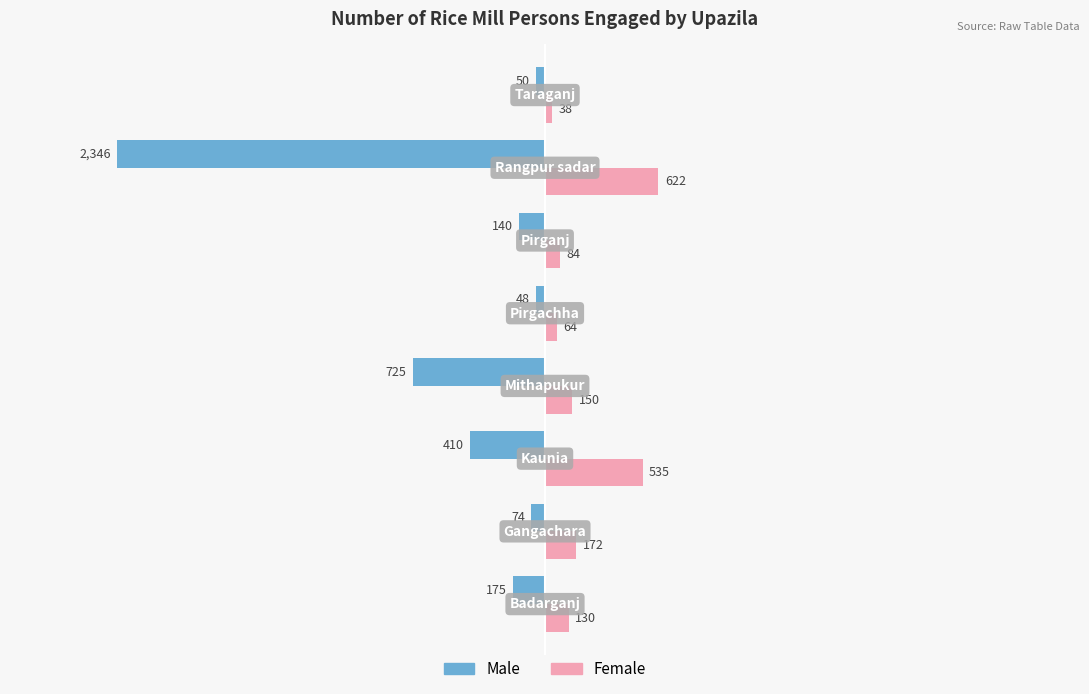

Which series has the largest total across all categories?

Female